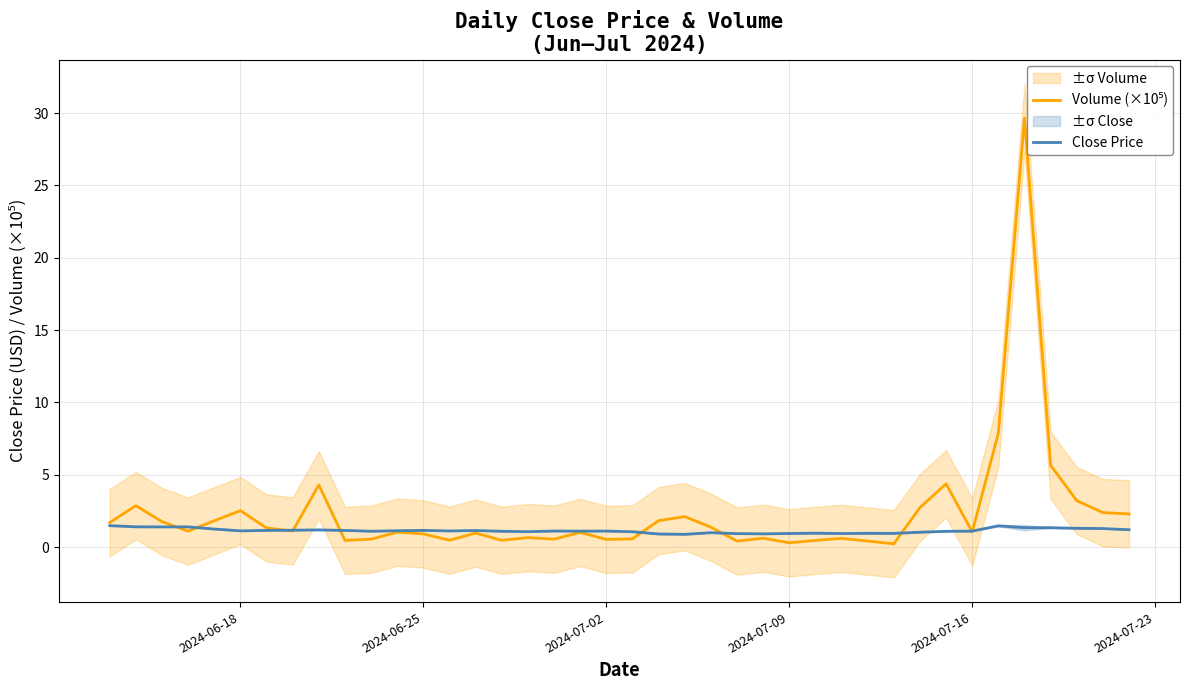

The value of Close Price at 2024-06-25 is 1.2. True or false?

True